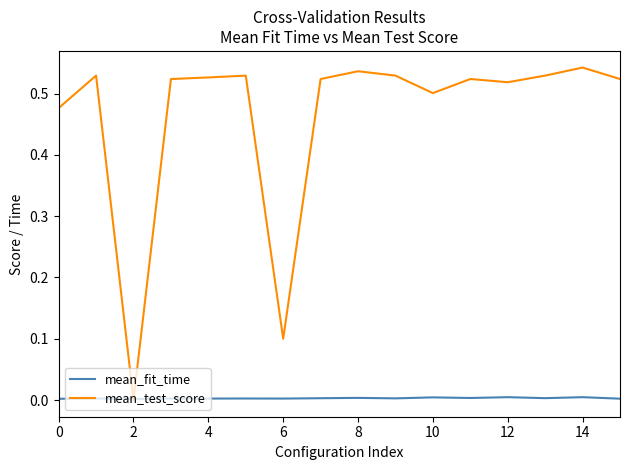

What are all the series names shown in the legend?

mean_fit_time, mean_test_score